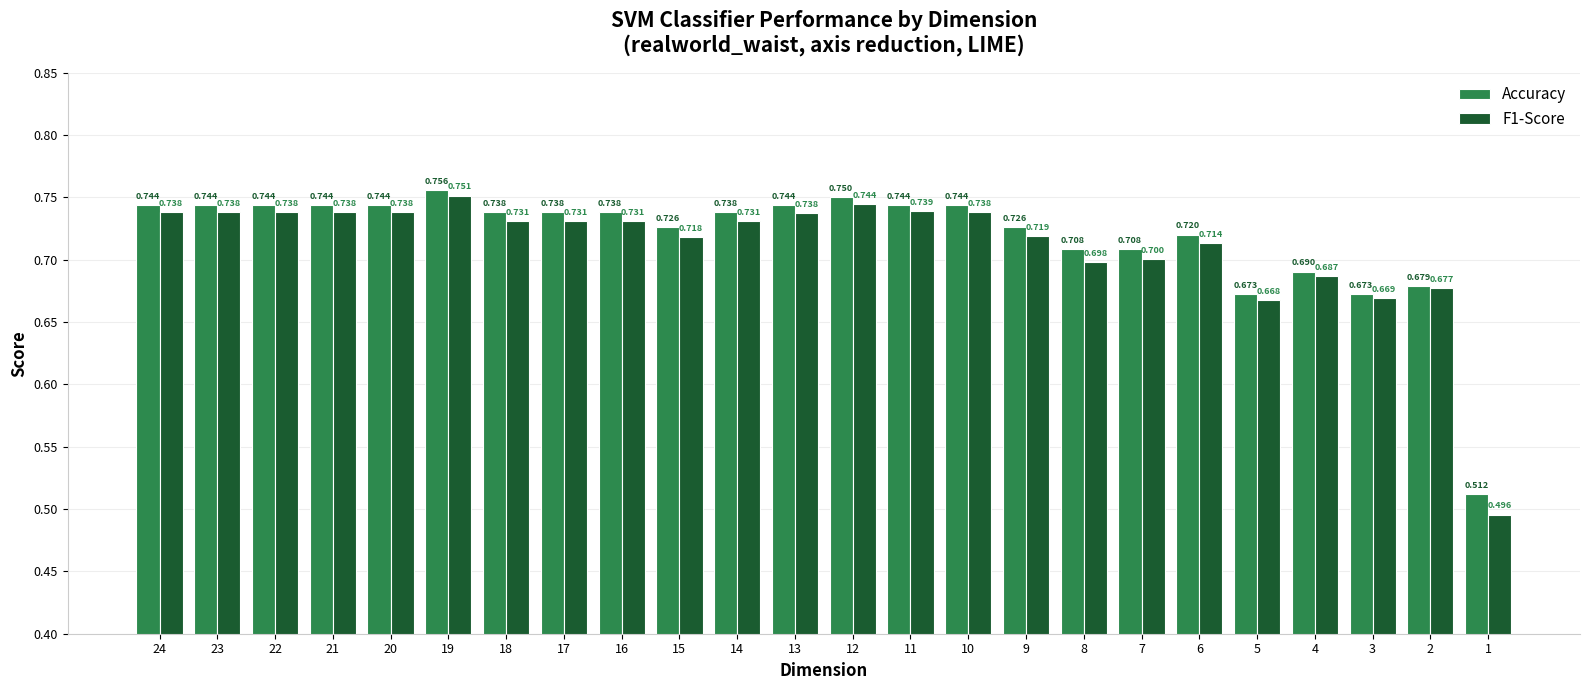

What are all the series names shown in the legend?

Accuracy, F1-Score